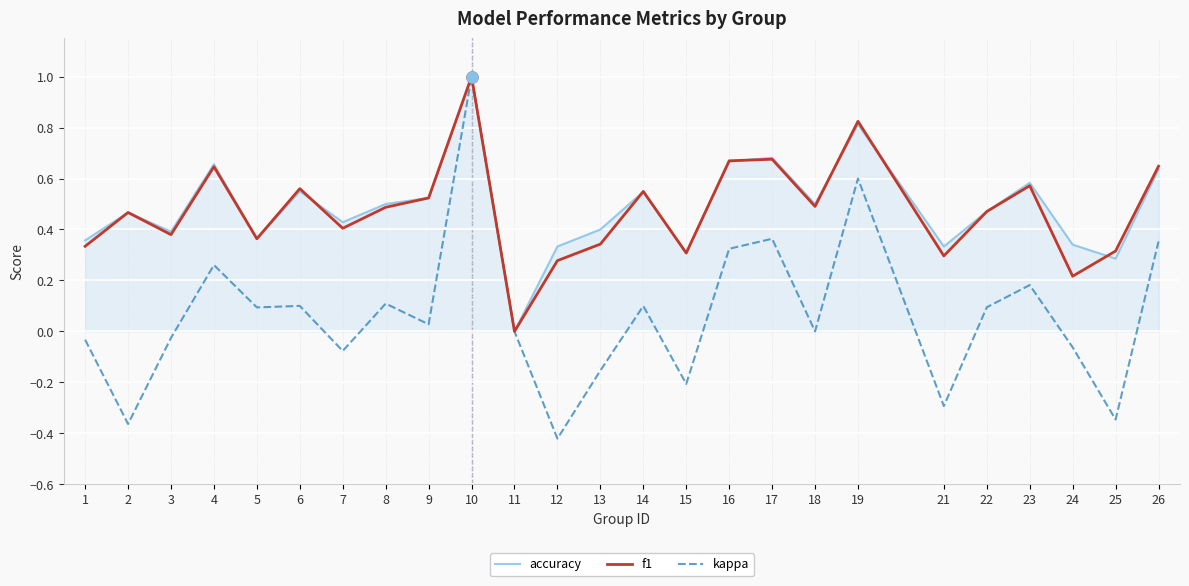

Does the chart display data point markers on the line(s)?

No